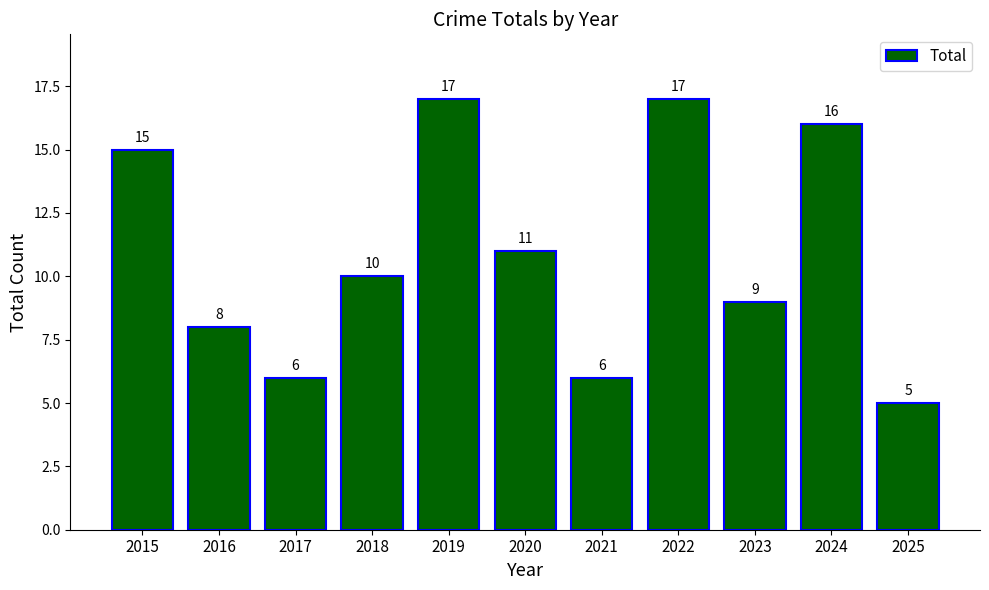

Are the bars grouped side by side (vs. stacked)?

No